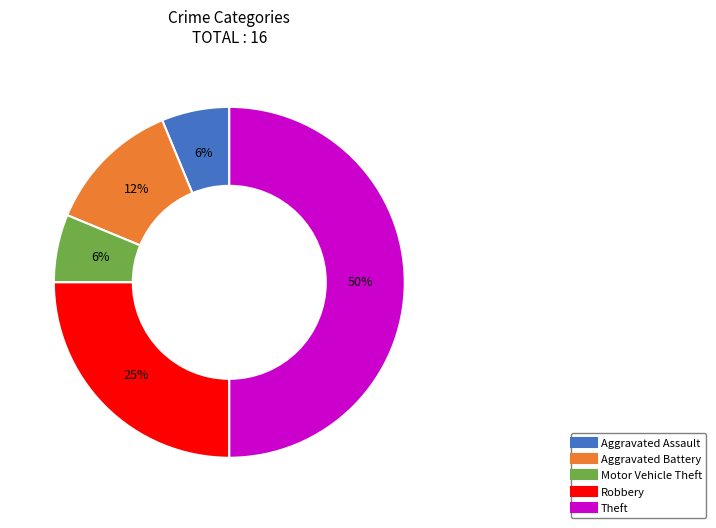

Between Theft and Aggravated Assault, which is larger?

Theft